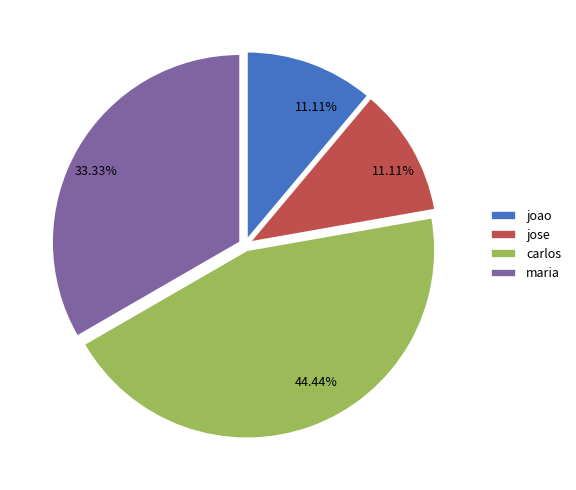

How many segments does this pie chart have?

4